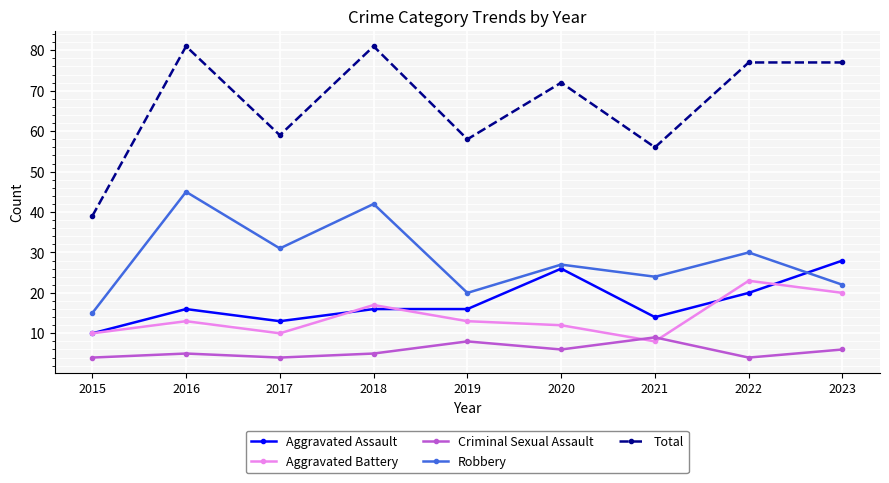

At which label does Robbery first exceed 27?

2016